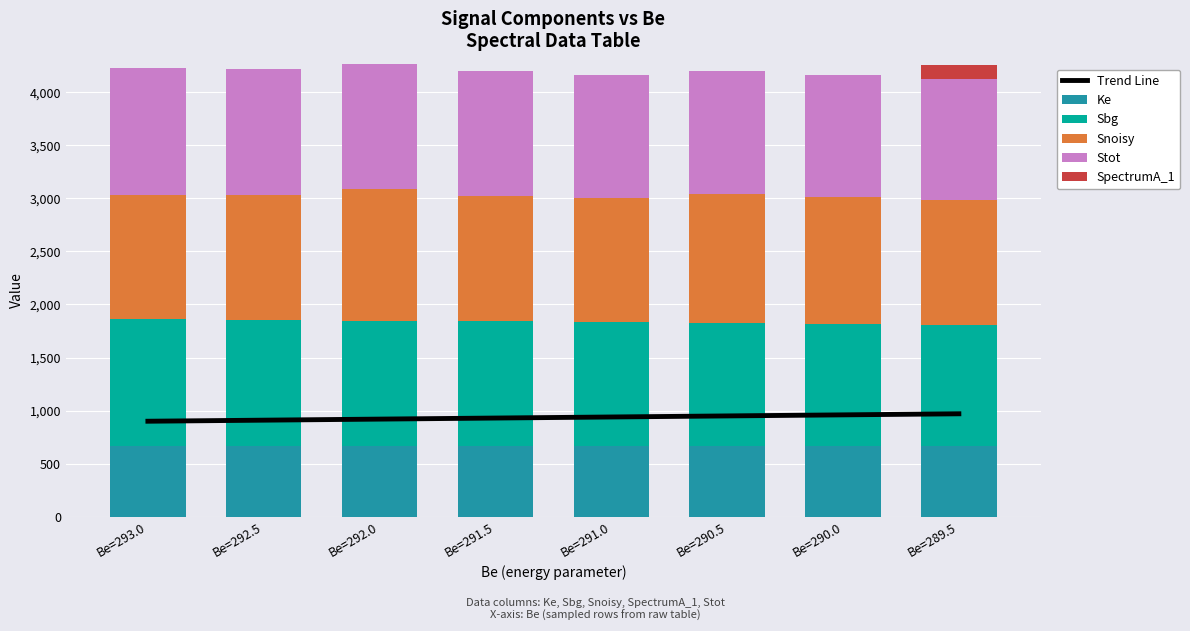

What is the sum of all Ke values?

5337.6